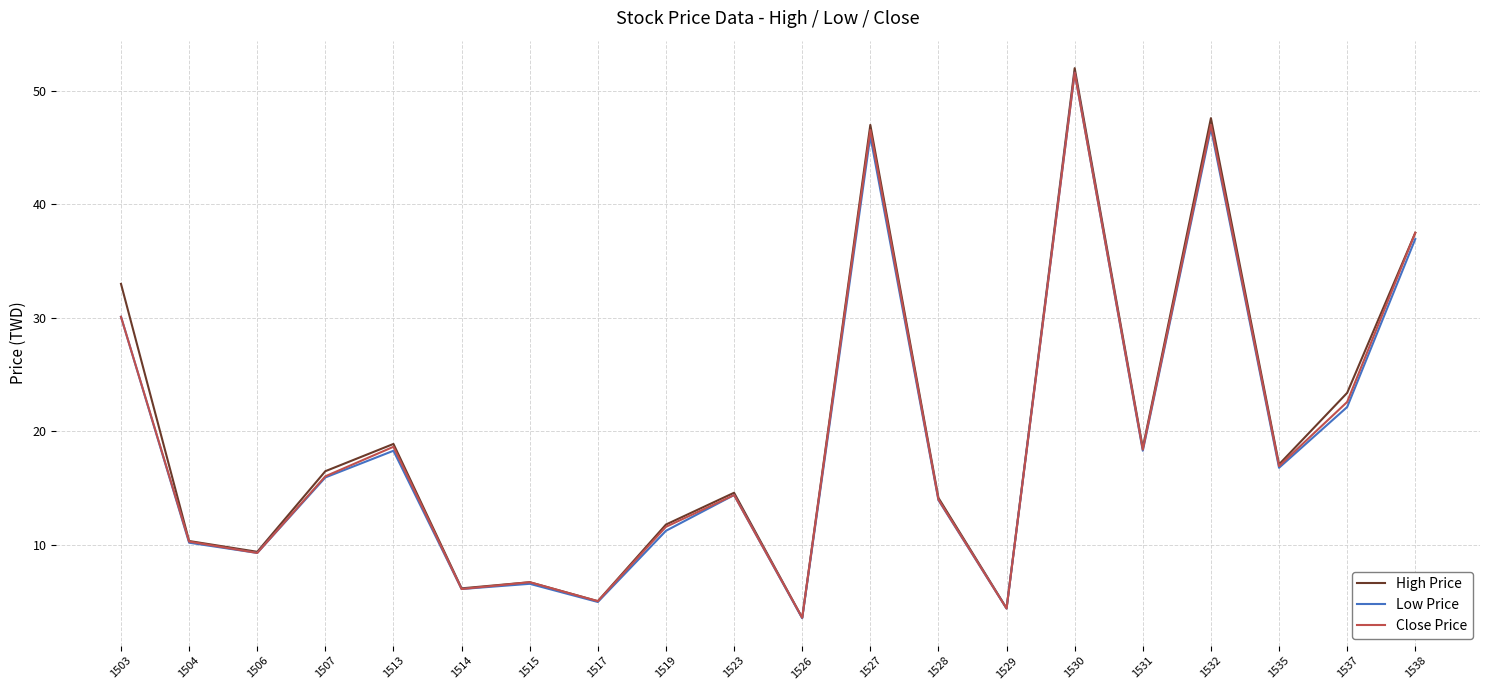

Is the value of High Price at 1526 greater than the value of Close Price at 1530?

No